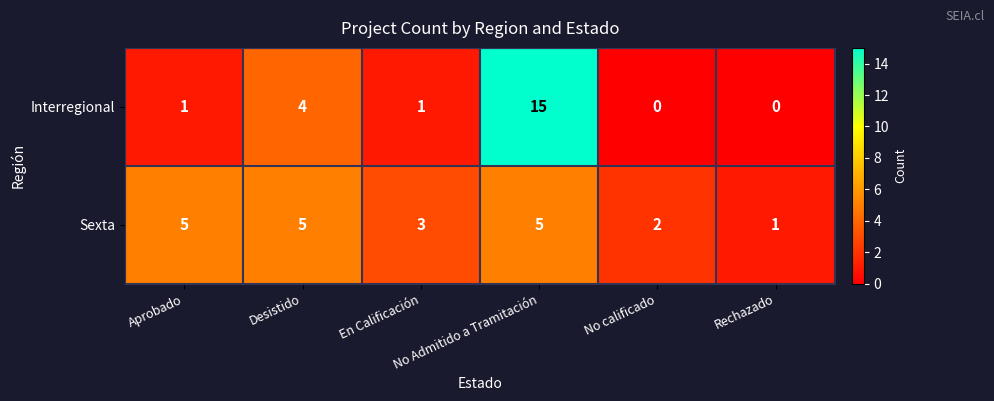

What is the greatest value displayed?

15